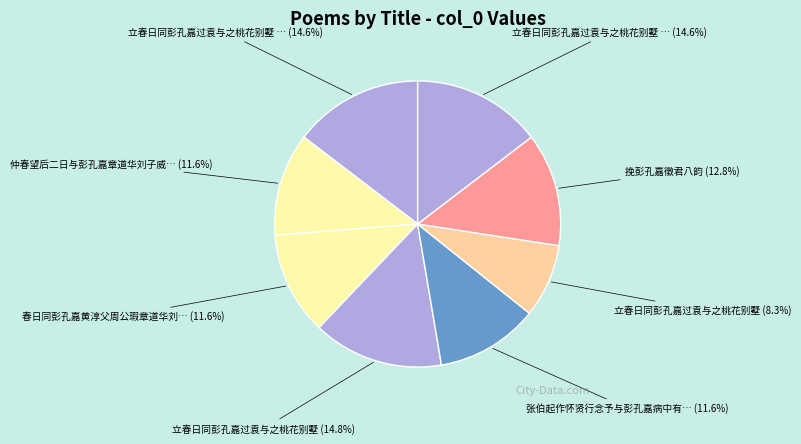

How many slices are in this pie chart?

8